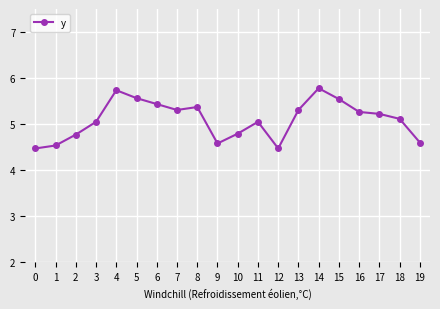

Count the number of data series in this chart.

1